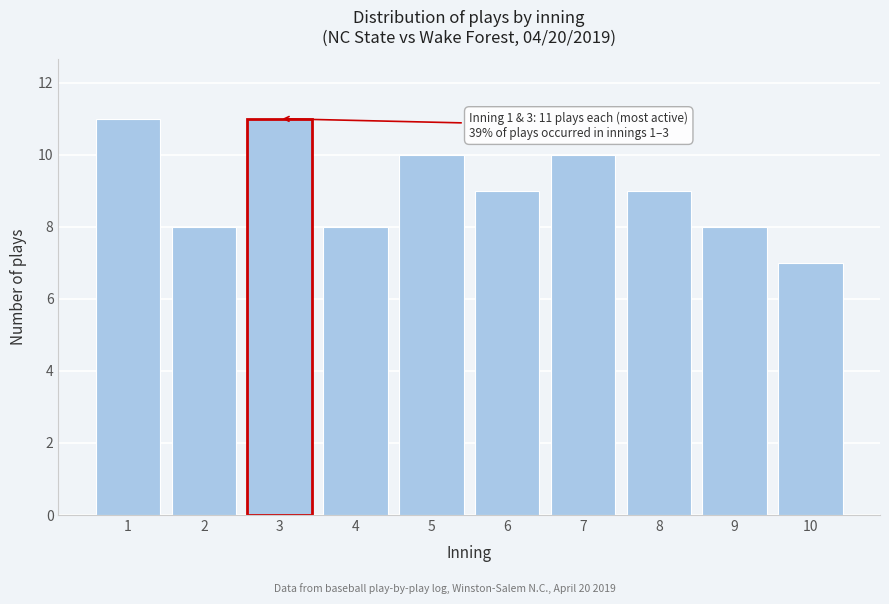

Reading left to right, extract all data points from this chart.

1=11	2=8	3=11	4=8	5=10	6=9	7=10	8=9	9=8	10=7